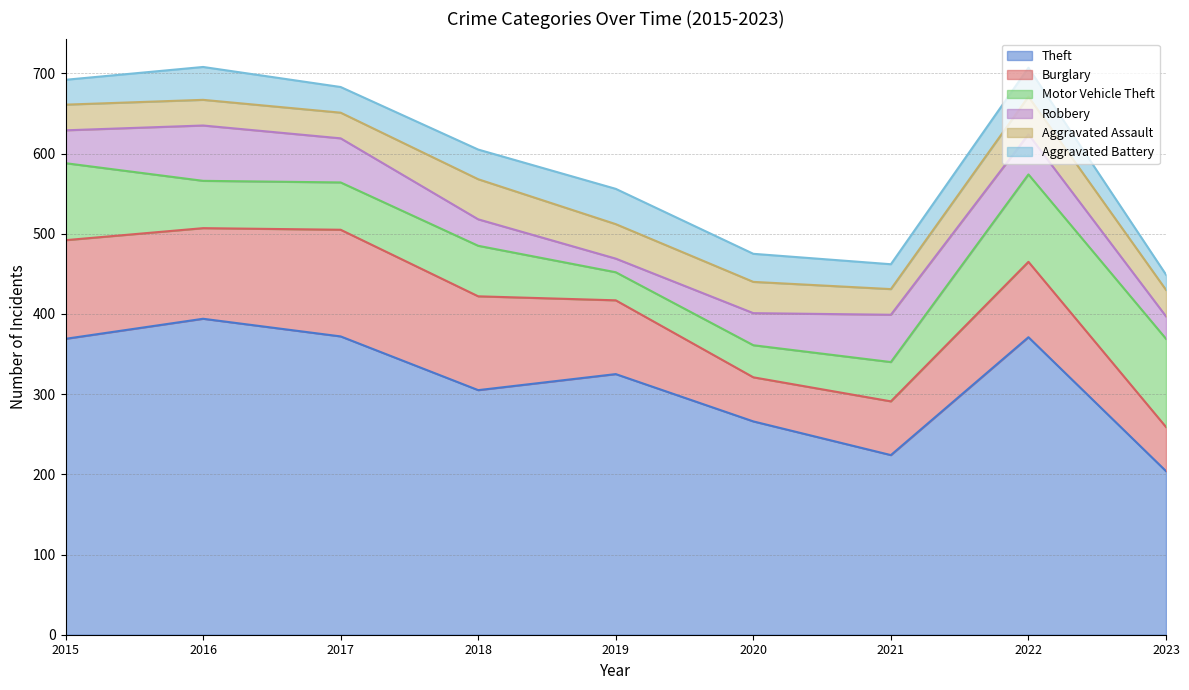

Read the Burglary value at 2016, to the nearest 10.

110